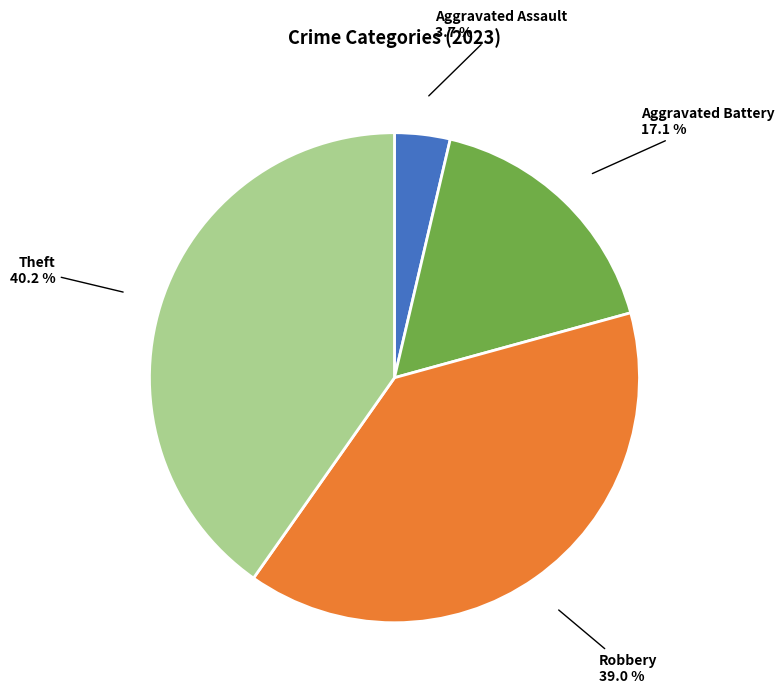

Is there a majority slice in this chart?

No